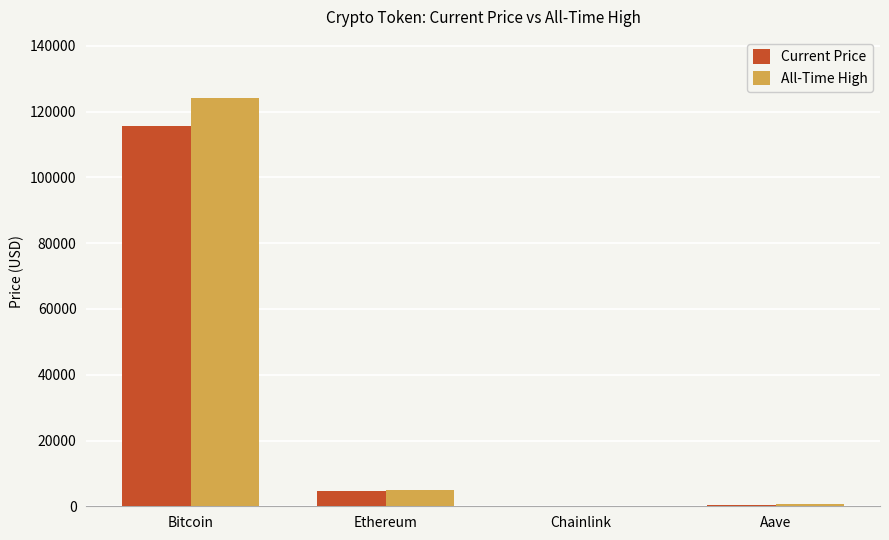

Which series has the widest spread of values?

All-Time High